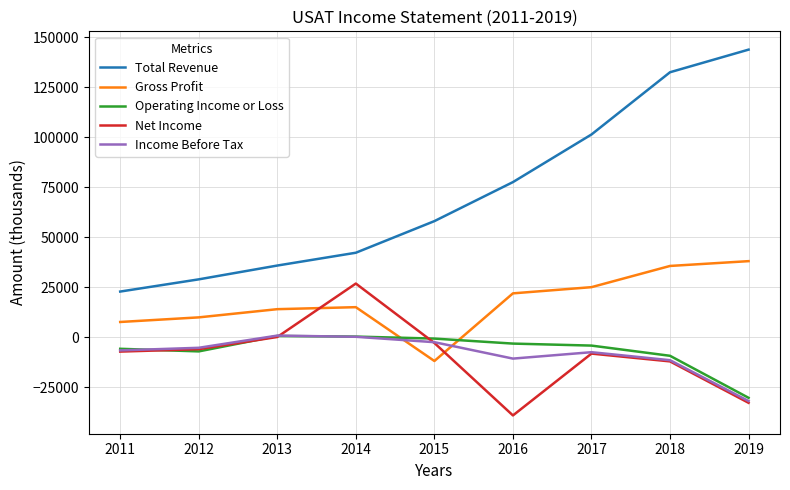

What is the minimum value for Net Income?

-39000